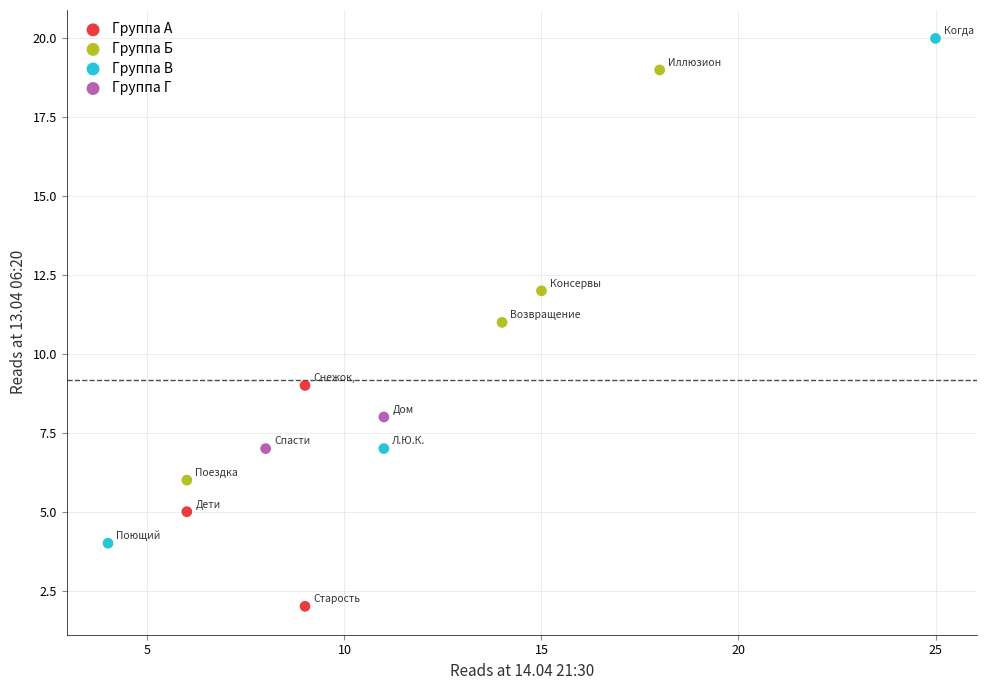

Which series contains the highest Y value?

Группа В